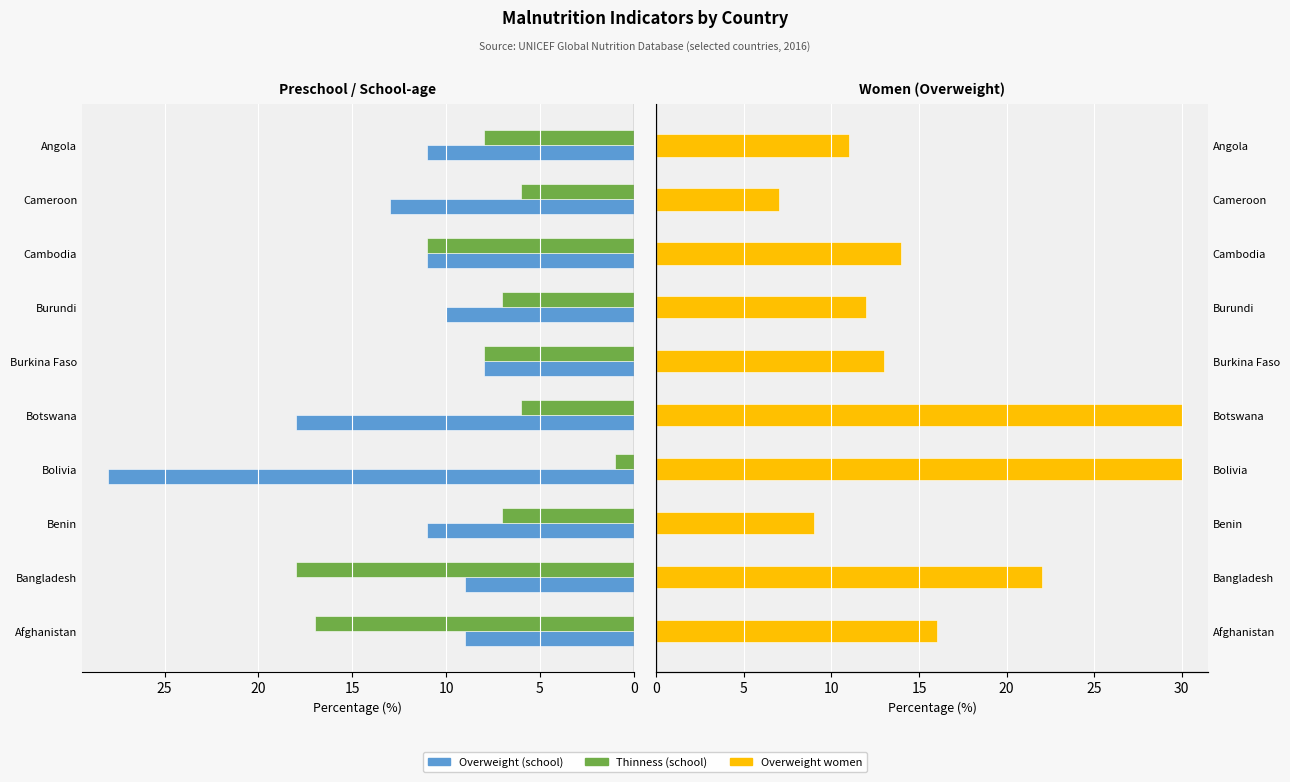

The Thinness (school) series shows 7 at Bangladesh. True or false?

False